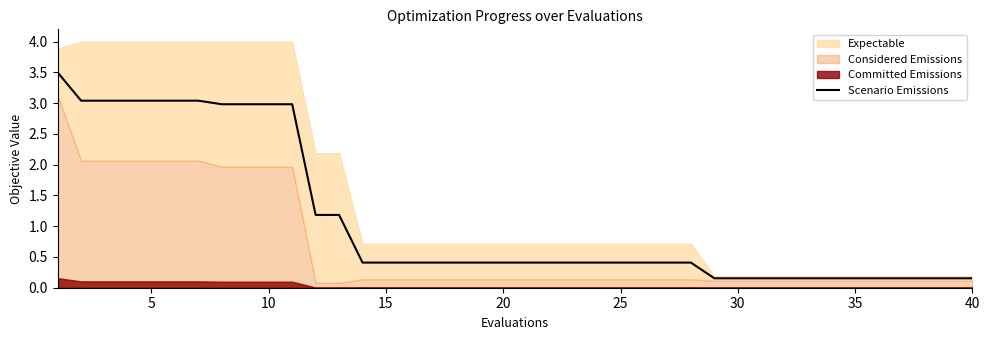

Reading left to right, list all the values displayed in this chart.

3.5	3.0	3.0	3.0	3.0	3.0	3.0	3.0	3.0	3.0	3.0	1.2	1.2	0.4	0.4	0.4	0.4	0.4	0.4	0.4	0.4	0.4	0.4	0.4	0.4	0.4	0.4	0.4	0.2	0.2	0.2	0.2	0.2	0.2	0.2	0.2	0.2	0.2	0.2	0.2